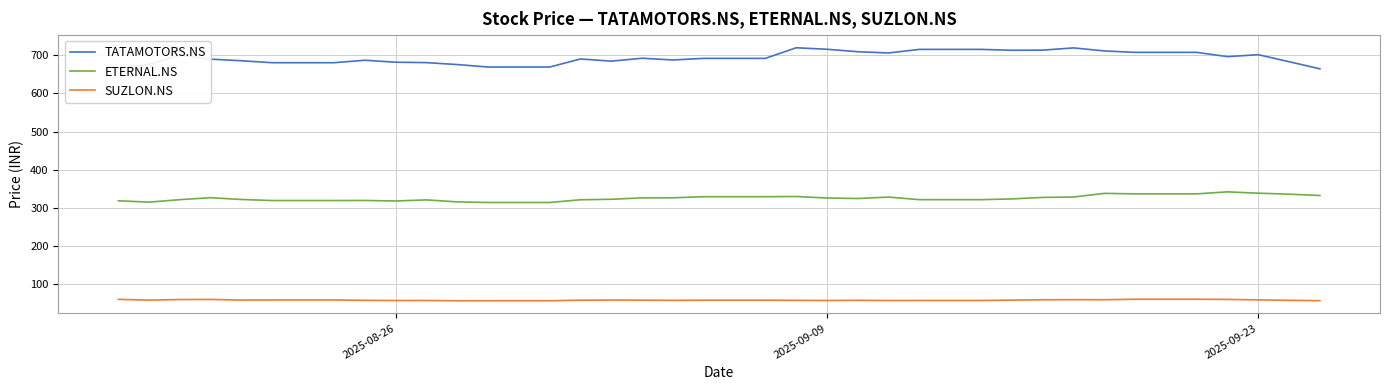

List the series in order of their overall mean, highest first.

TATAMOTORS.NS, ETERNAL.NS, SUZLON.NS